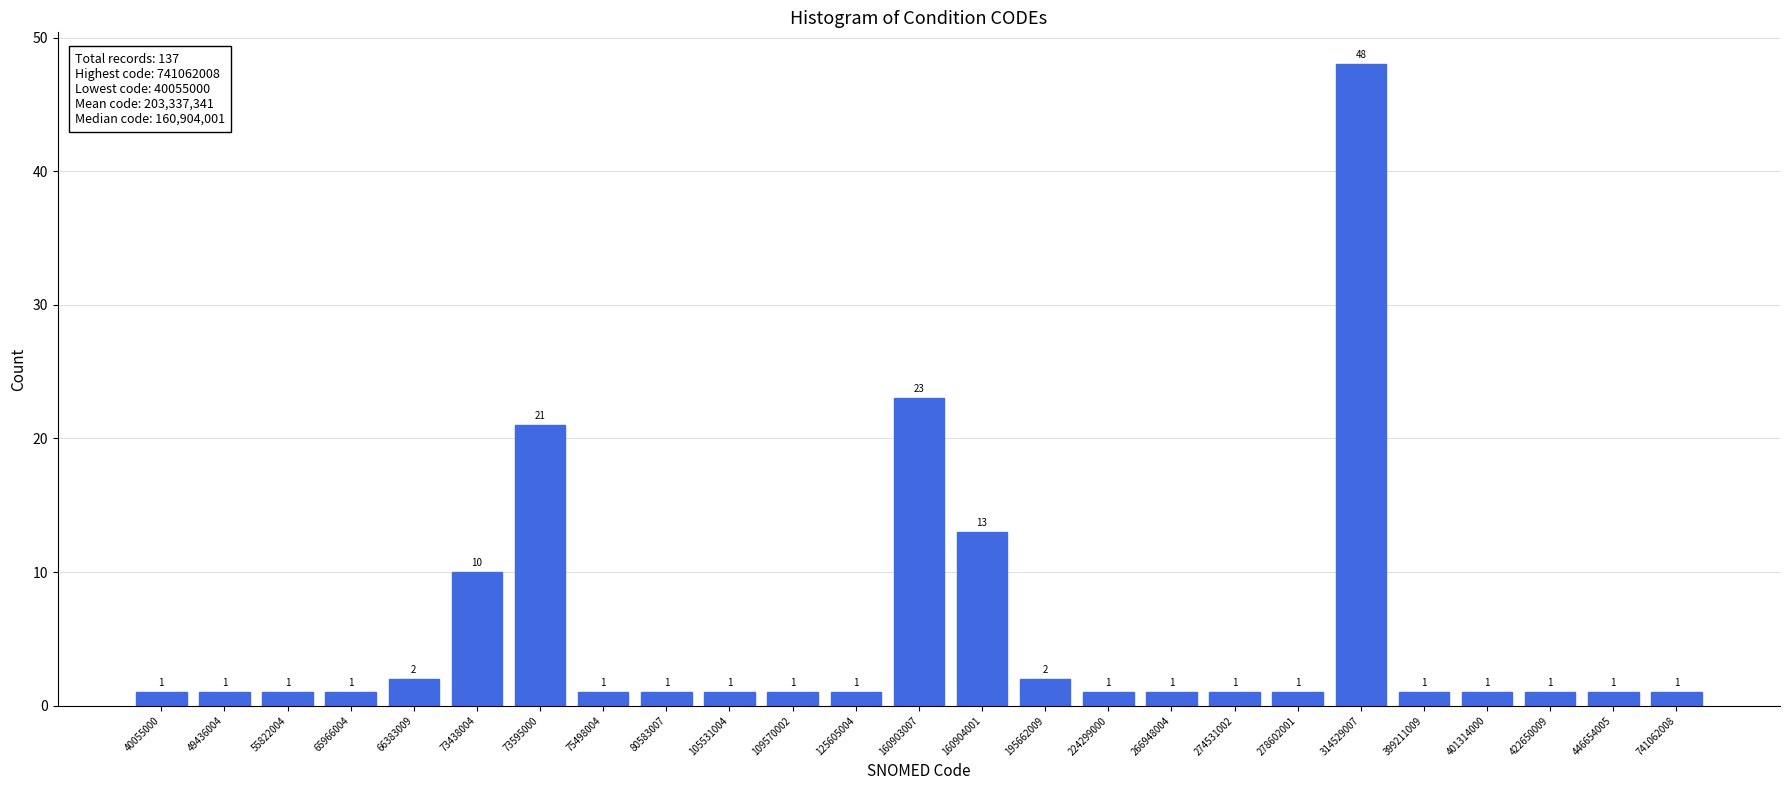

Reading left to right, list all the values displayed in this chart.

40055000=1	49436004=1	55822004=1	65966004=1	66383009=2	73438004=10	73595000=21	75498004=1	80583007=1	105531004=1	109570002=1	125605004=1	160903007=23	160904001=13	195662009=2	224299000=1	266948004=1	274531002=1	278602001=1	314529007=48	399211009=1	401314000=1	422650009=1	446654005=1	741062008=1